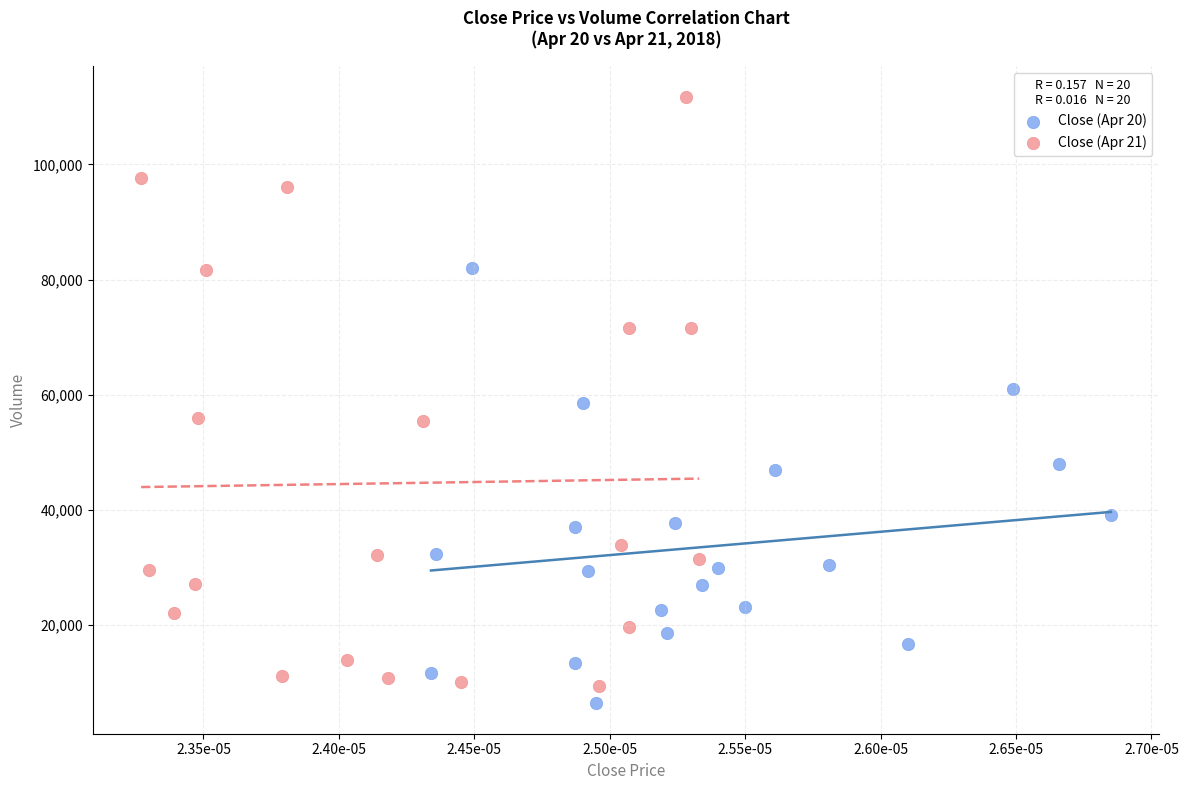

Which series contains the highest Y value?

Close (Apr 21)